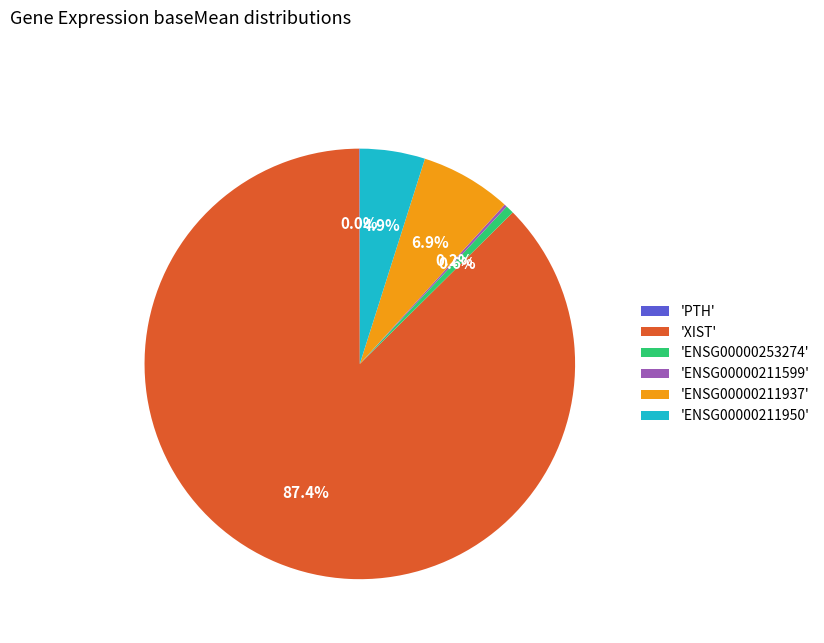

Which has a higher value, 'ENSG00000253274' or 'XIST'?

'XIST'